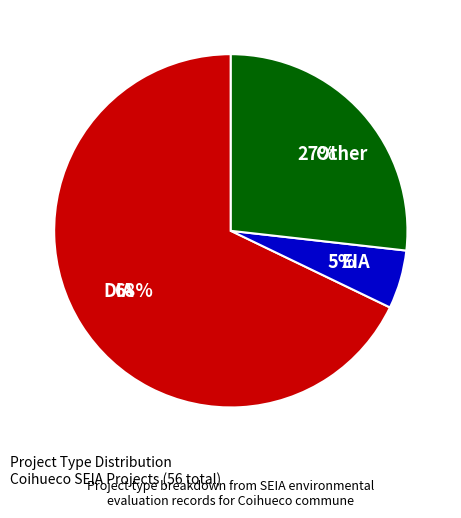

Which slice is the smallest?

EIA